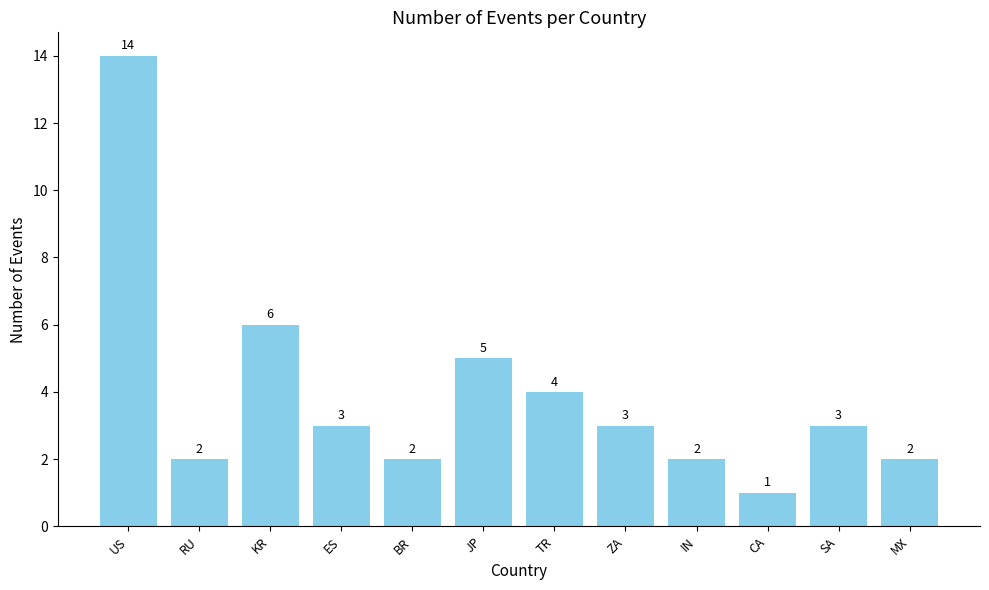

Between TR and JP, which is larger?

JP